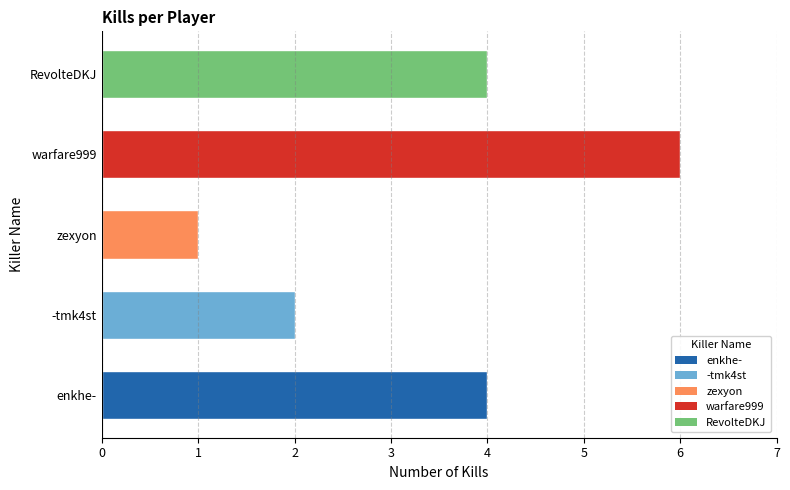

Reading right to left, transcribe all the data shown in this chart.

4	6	1	2	4